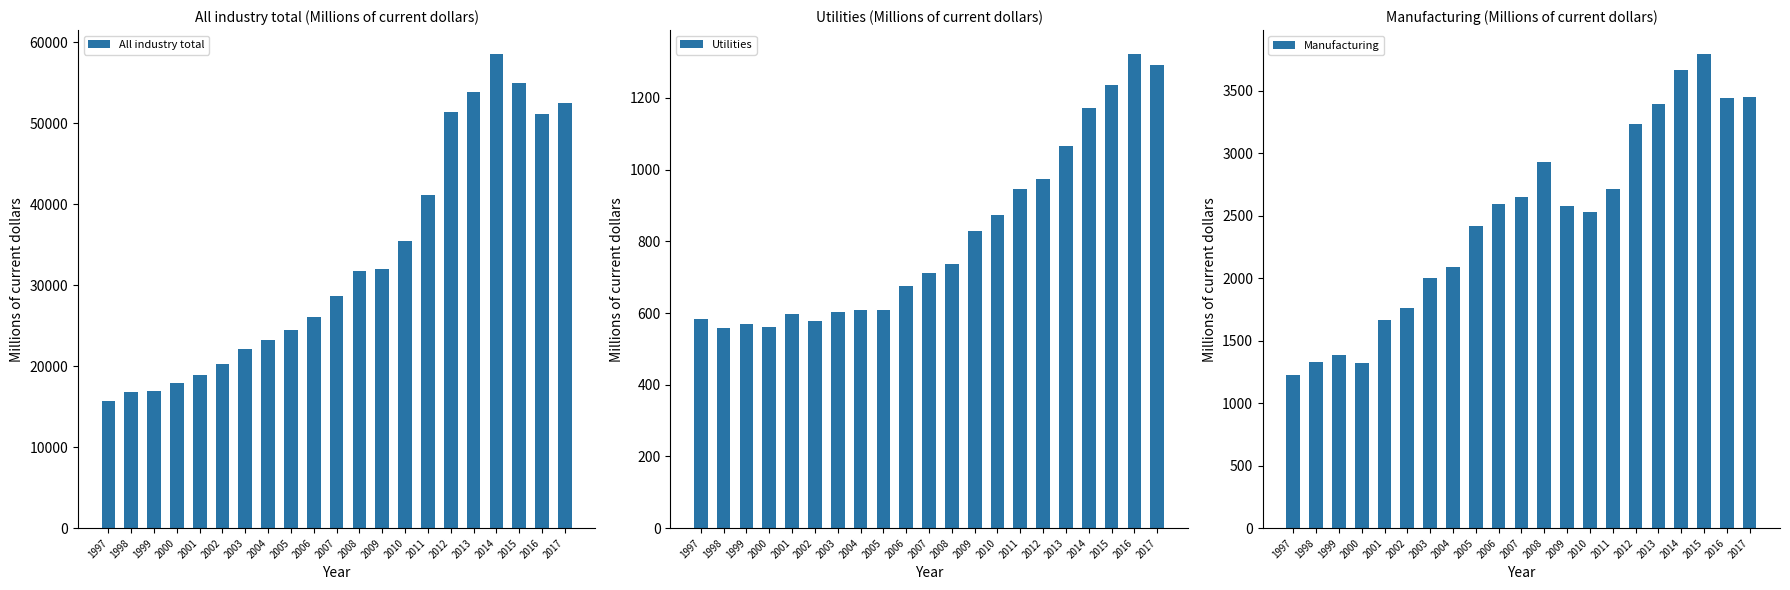

Rank the series by their maximum value, from highest to lowest.

All industry total, Manufacturing, Utilities